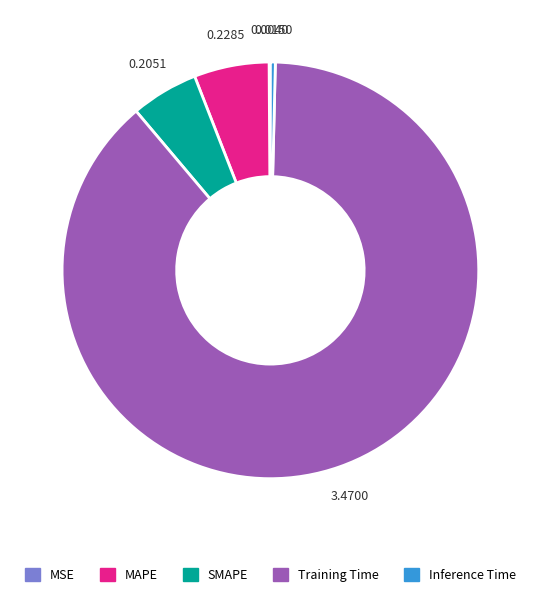

True or false: Training Time accounts for 74% of the total.

False